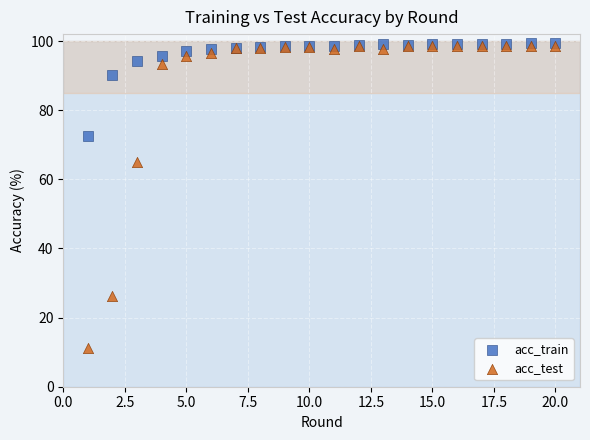

In the acc_test series, what Y value is closest to 55?

64.9